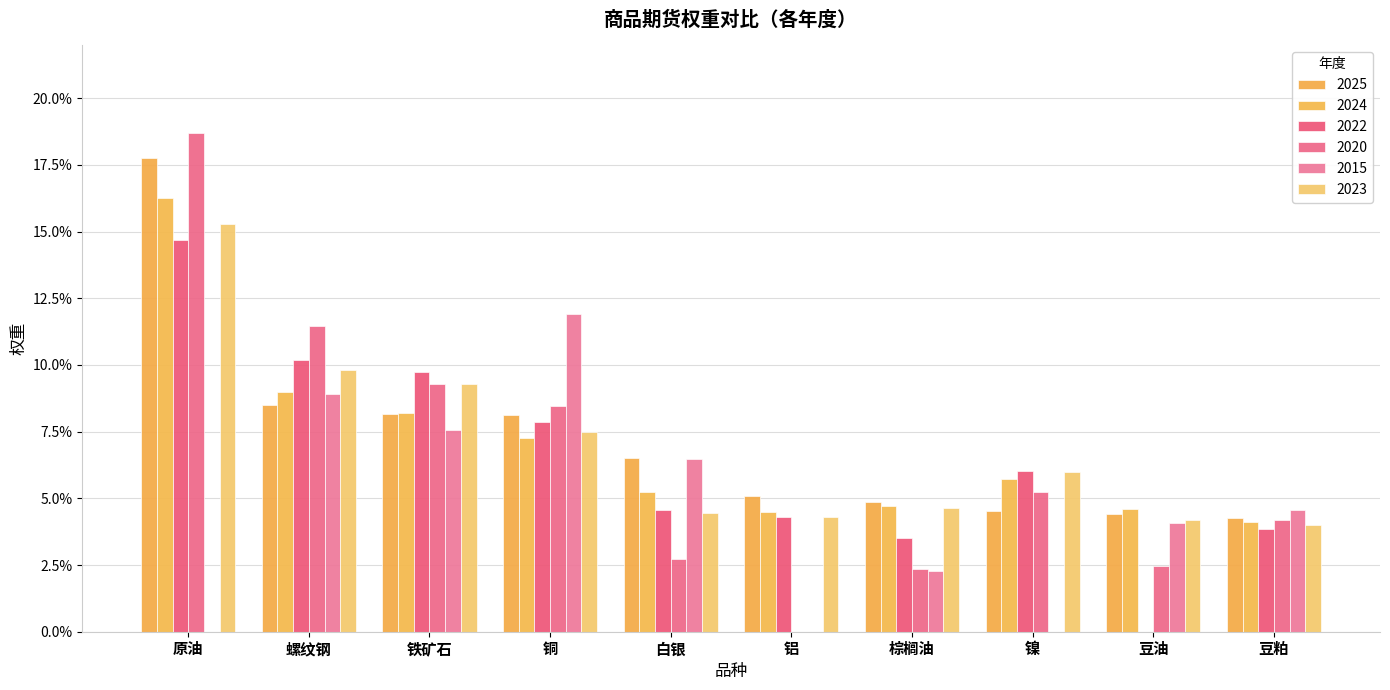

At 豆油, list the series in order from smallest to largest.

2022, 2020, 2015, 2023, 2025, 2024